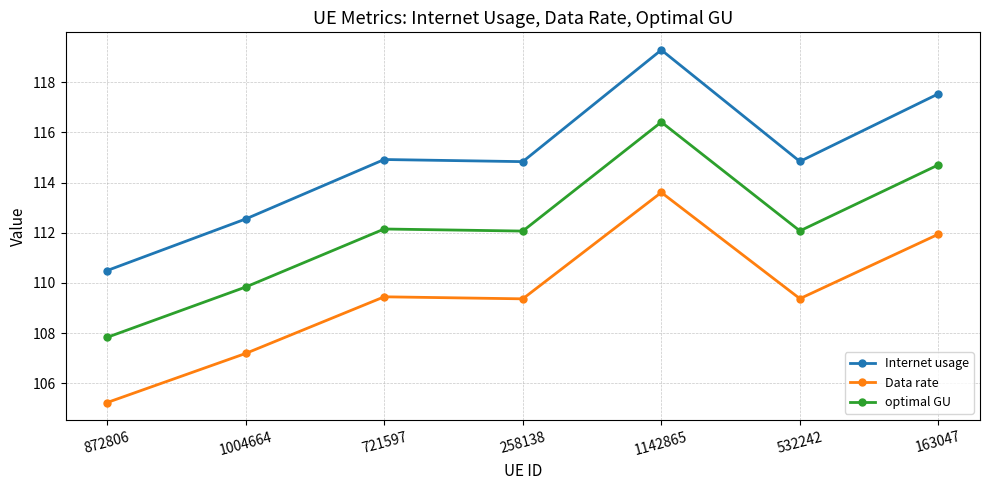

What is the minimum value shown in the chart?

105.2